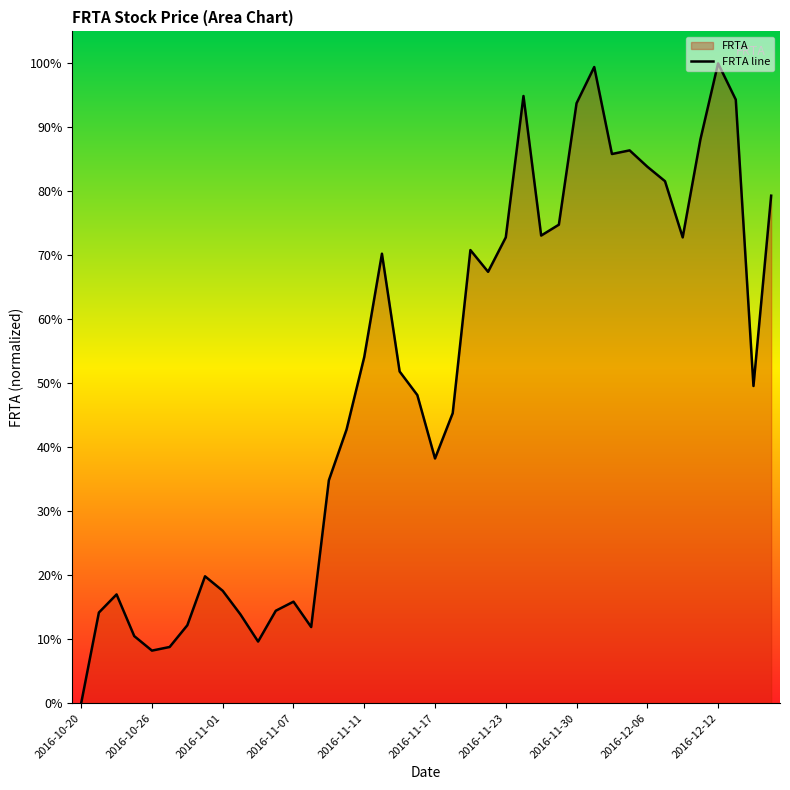

How many values are below 51?

20